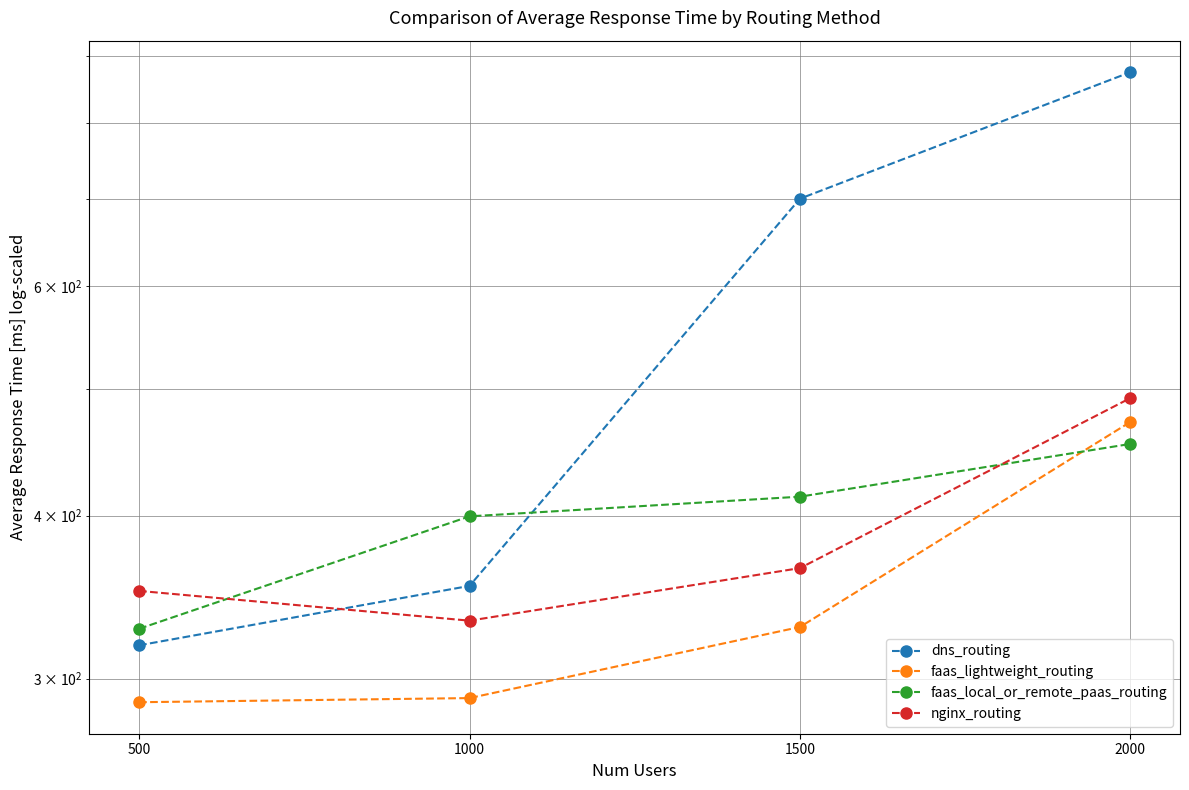

What is the difference between the second highest and second lowest values in the nginx_routing series?

14.4